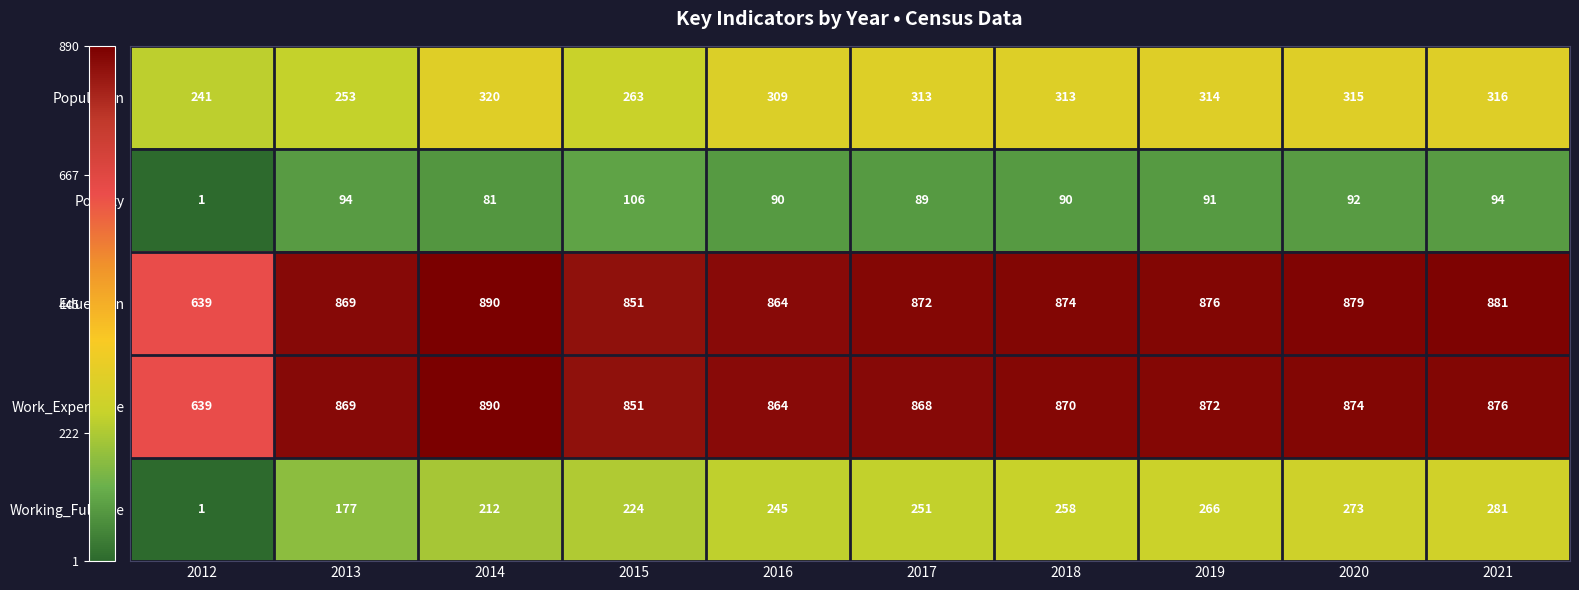

At 2019, list the series in order from largest to smallest.

Education, Work_Experience, Population, Working_Fulltime, Poverty